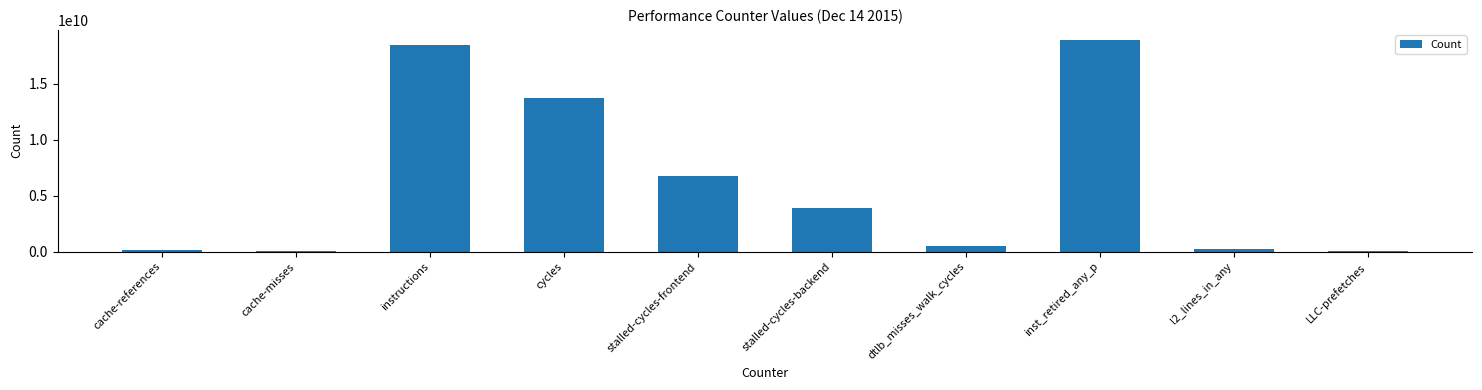

What is the difference between the values at stalled-cycles-backend and l2_lines_in_any?

3653440935